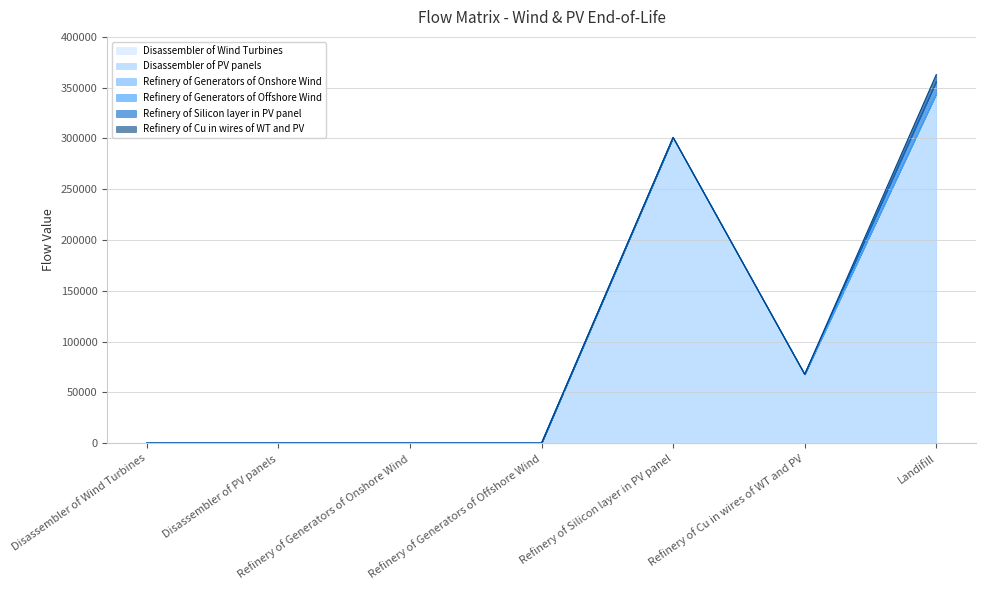

What is the label of the 7th point from the right?

Disassembler of Wind Turbines